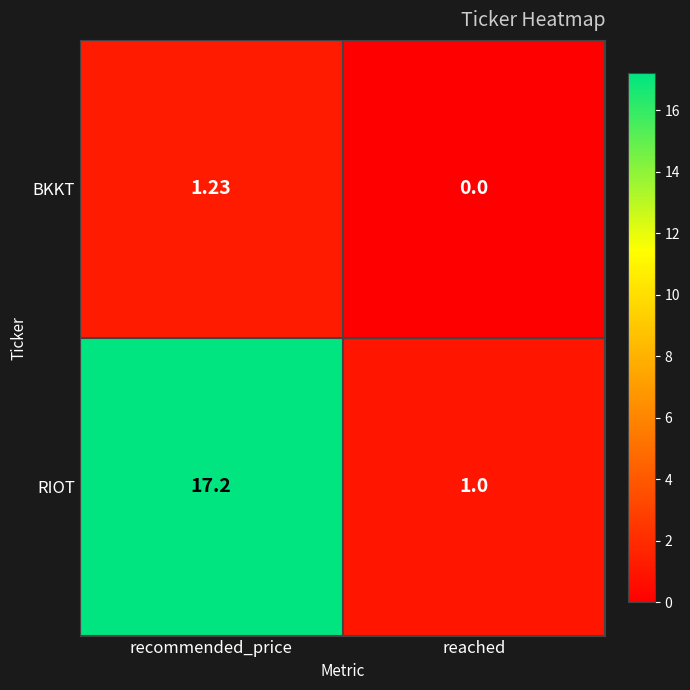

At recommended_price, list the series in order from largest to smallest.

RIOT, BKKT